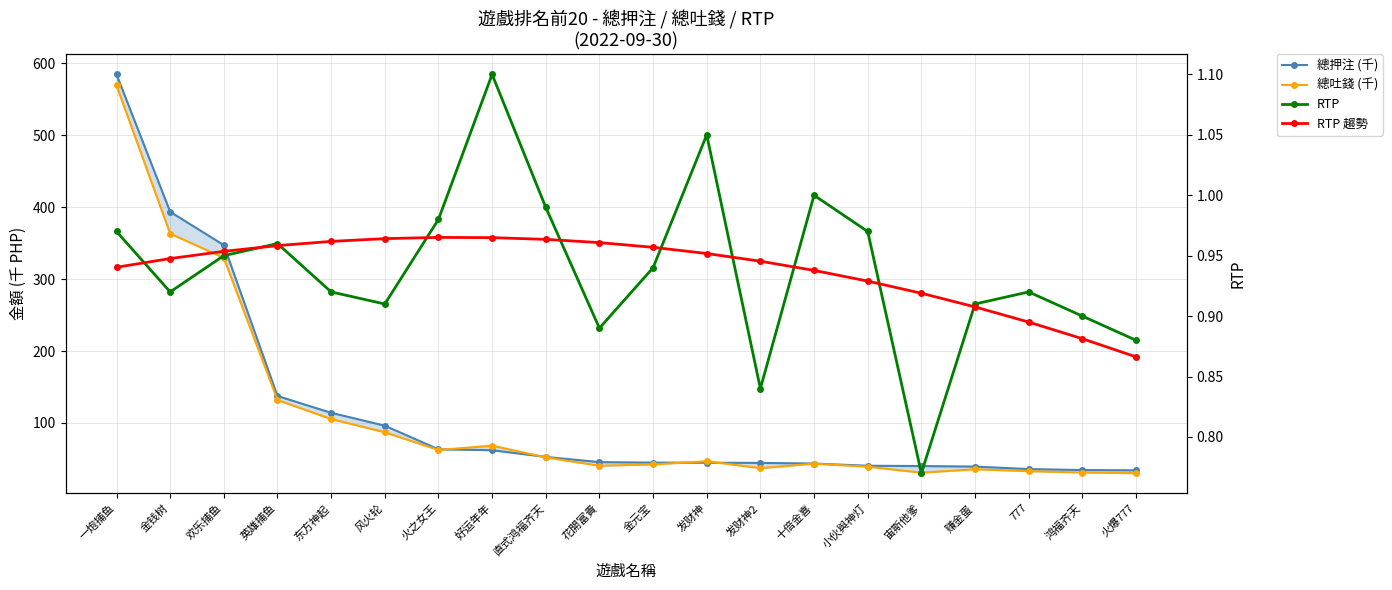

Count the RTP 趨勢 values in the range 0 to 1.

20